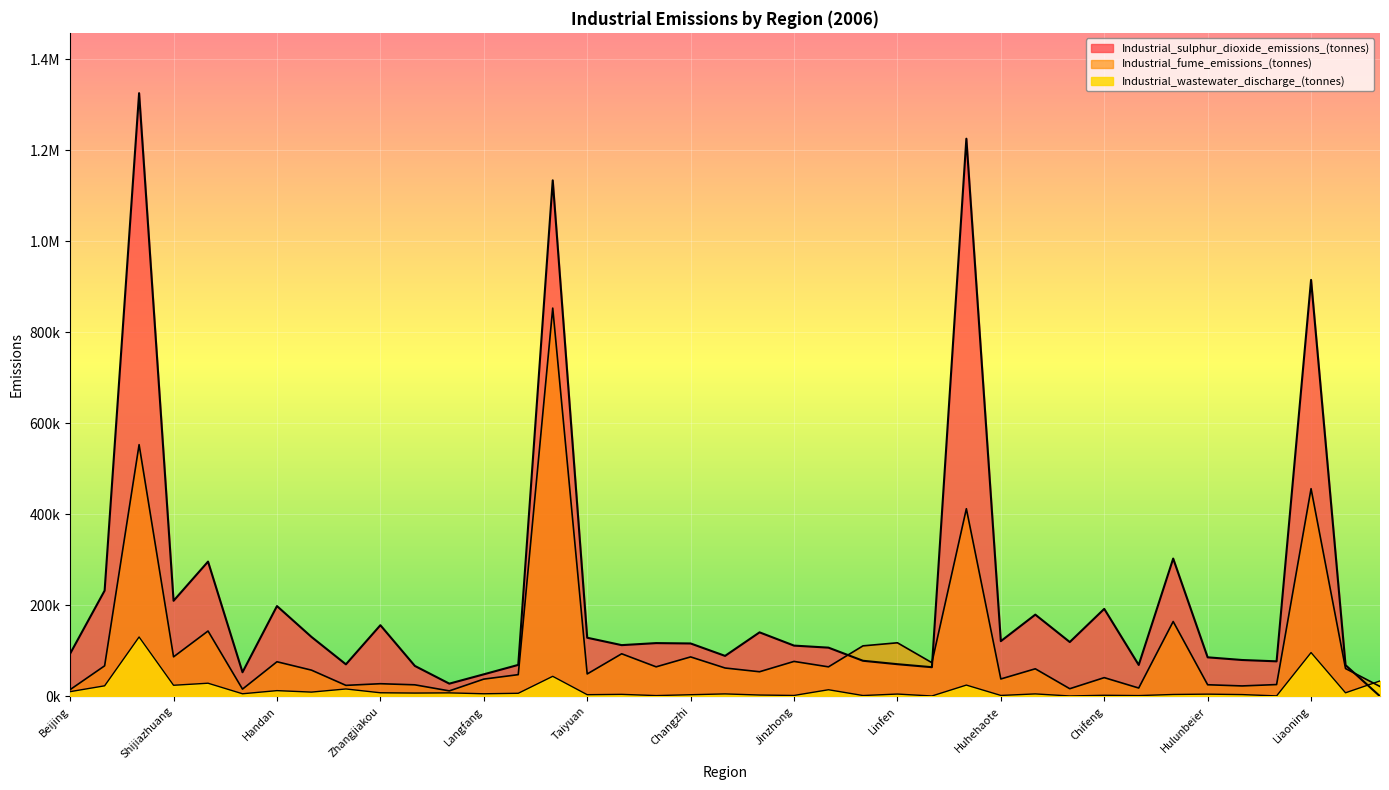

What is the sum of the Industrial_wastewater_discharge_(tonnes) values at Shijiazhuang and Baoding?

40267